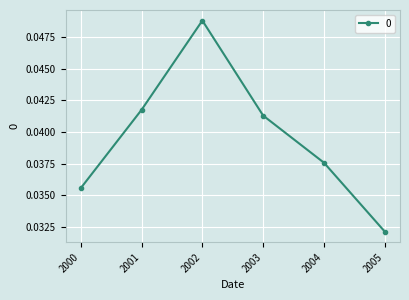

Rank the categories by value from lowest to highest.

2005, 2000, 2004, 2003, 2001, 2002